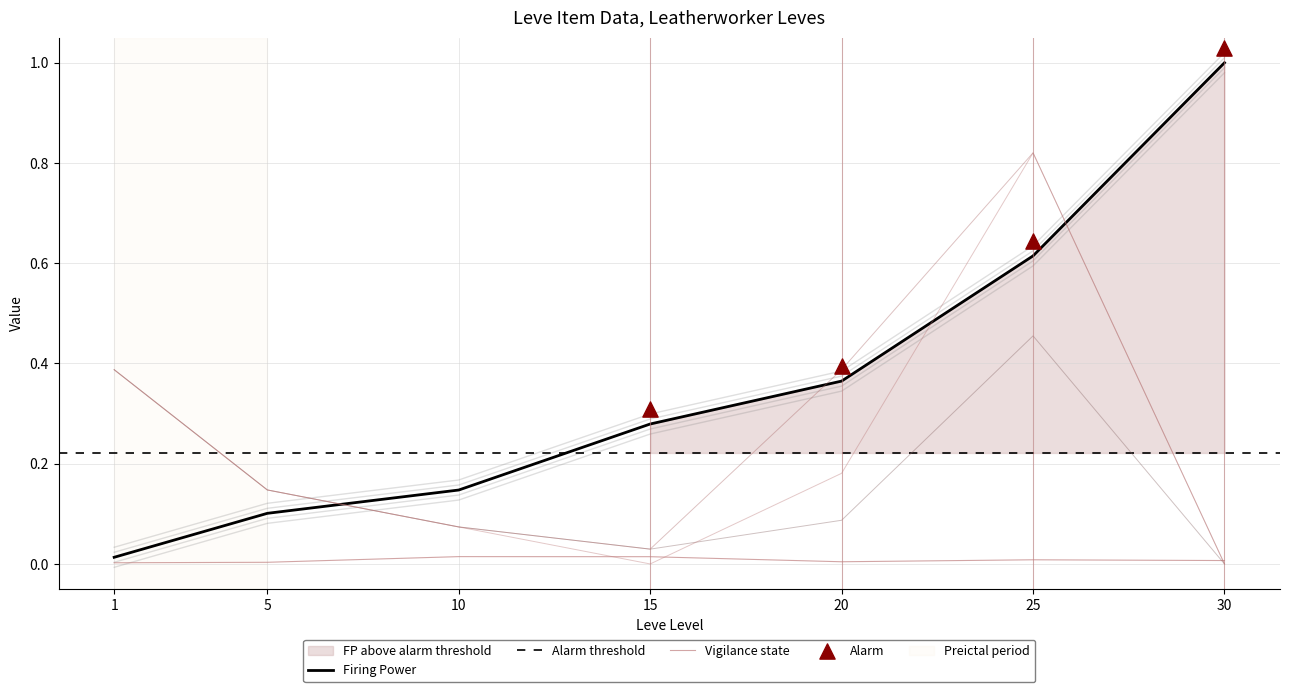

Is the value of currentAveragePrice at 25 greater than the value of LevePriceHQ at 15?

Yes